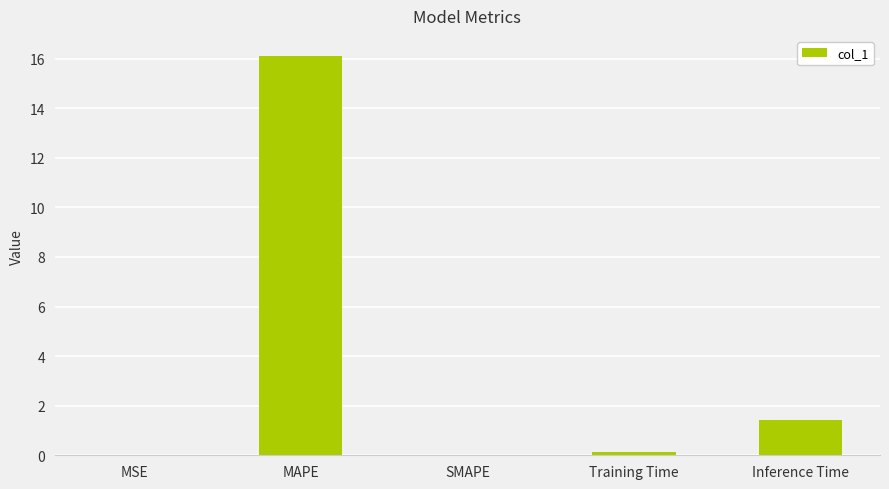

Are the bars horizontal?

No